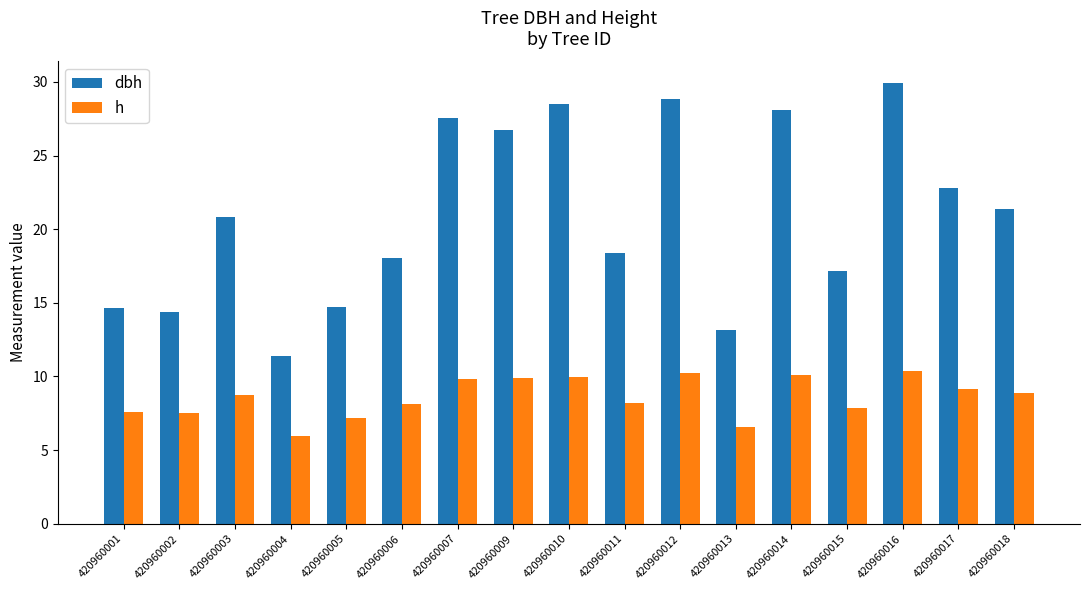

Is the value of h at 420960018 greater than the value of dbh at 420960007?

No